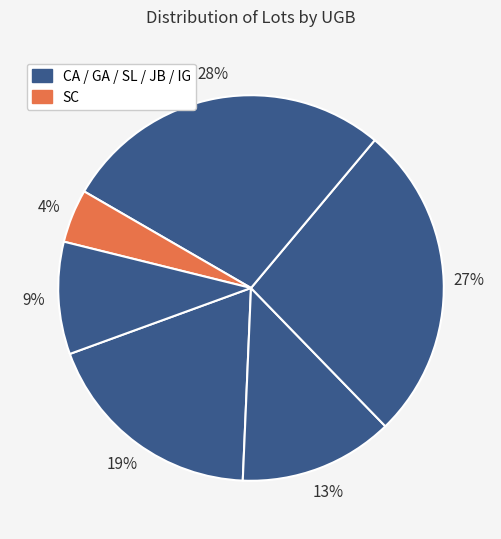

How many slices are in this pie chart?

6